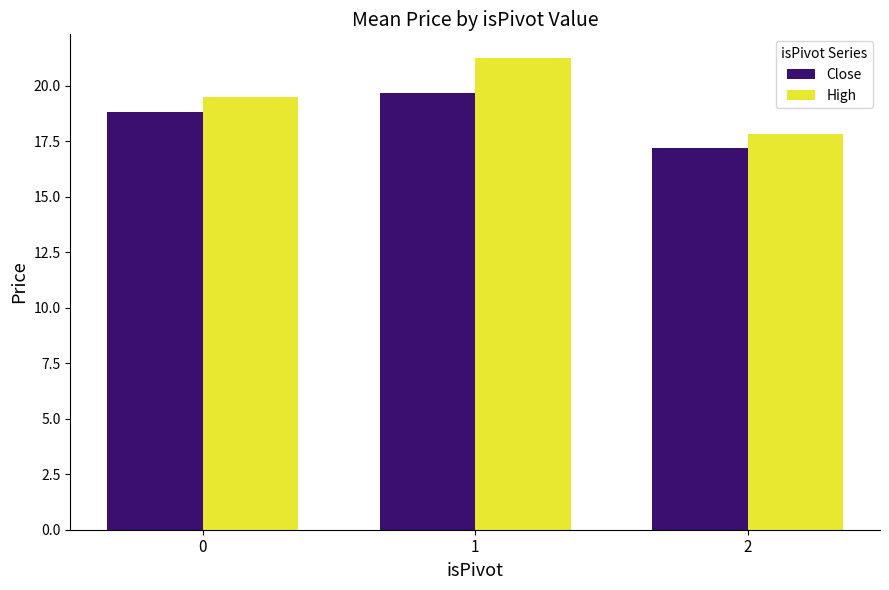

Reading right to left, what are all the values shown in this chart?

Close: 2=17.2	1=19.6	0=18.8
High: 2=17.8	1=21.2	0=19.5